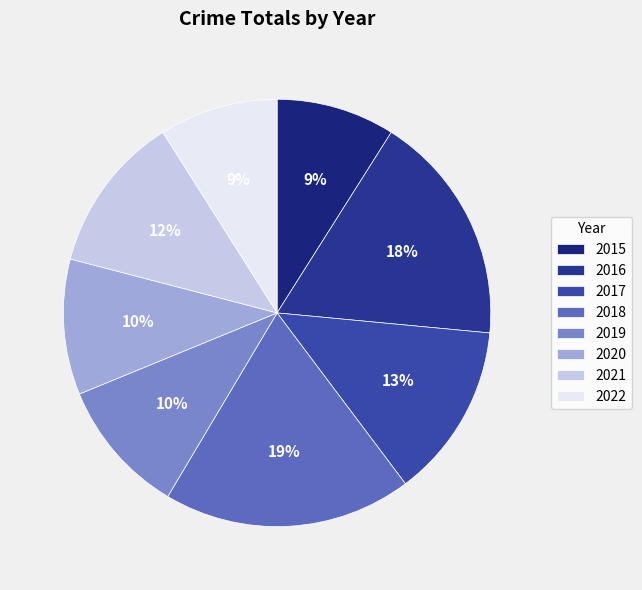

To the nearest percent, what percentage of the pie is 2022?

9%